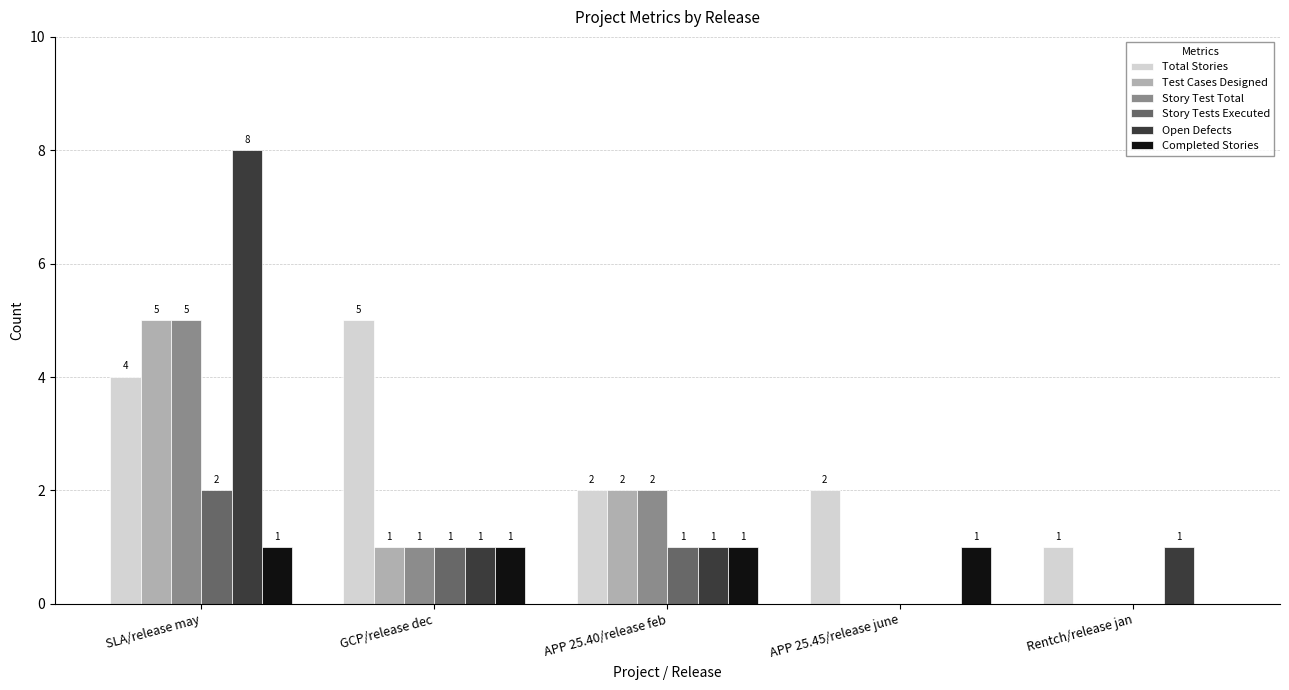

How many Completed Stories values are between 1 and 2?

4